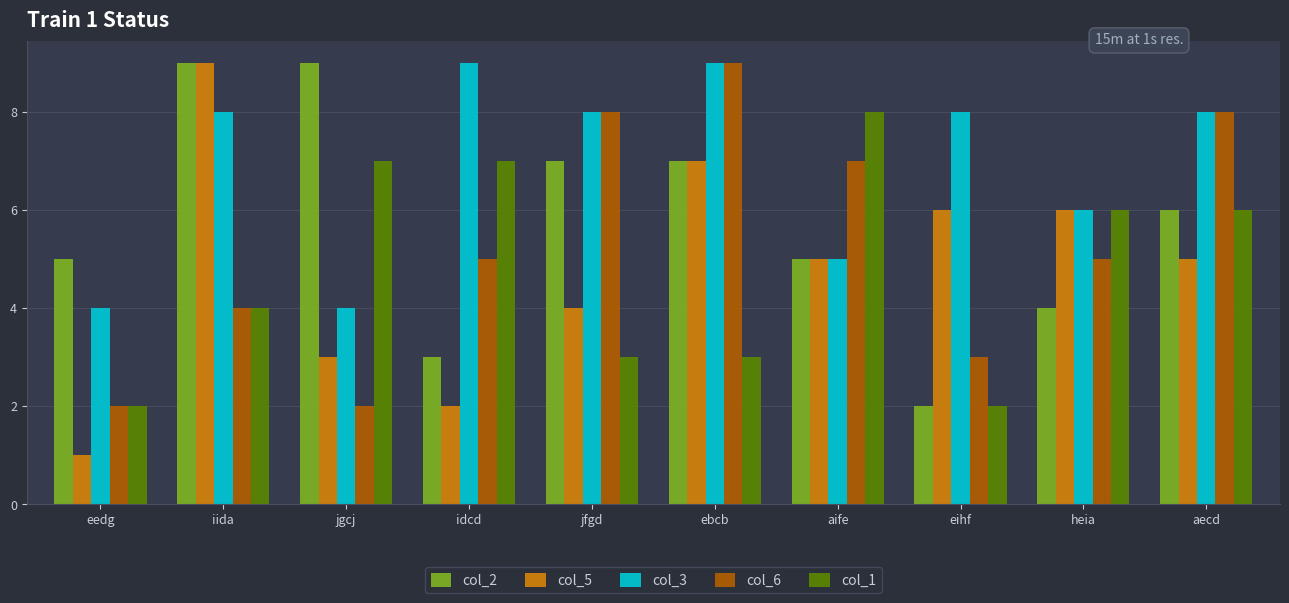

What is the total value across all series at jfgd?

30